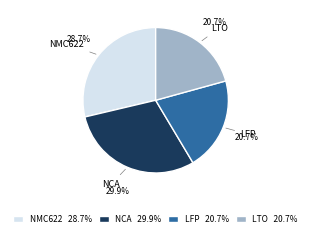

True or false: LFP accounts for 14% of the total.

False